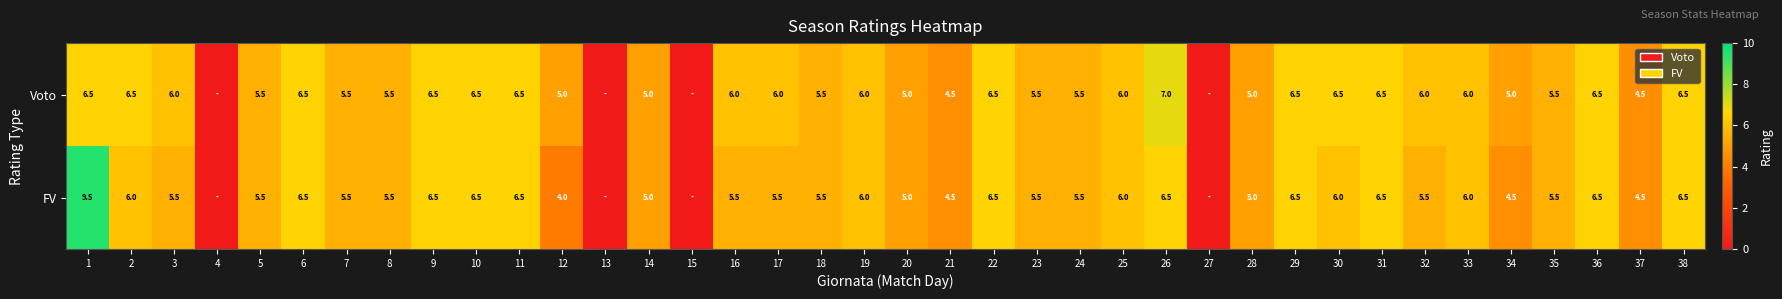

The FV series shows 5.5 at 24. True or false?

True